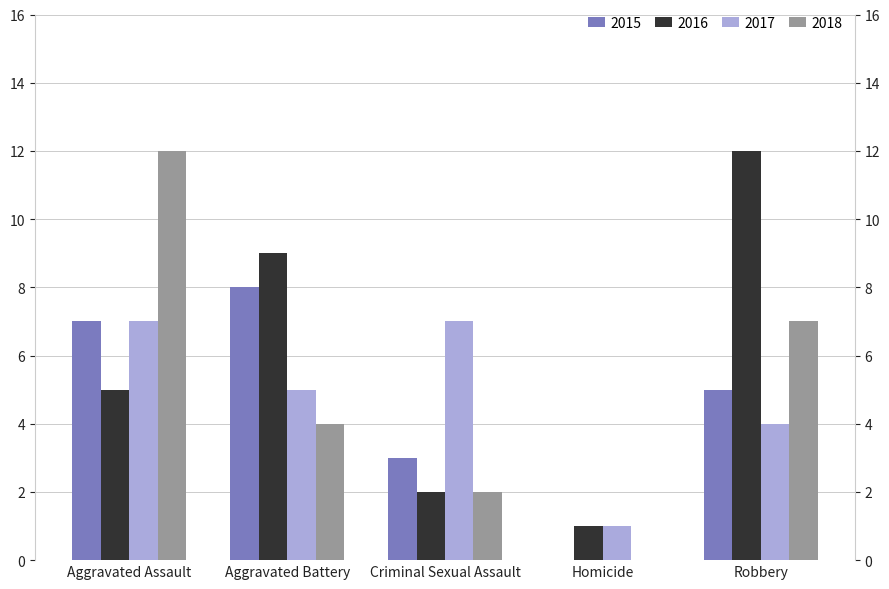

What is the sum of all 2017 values?

24